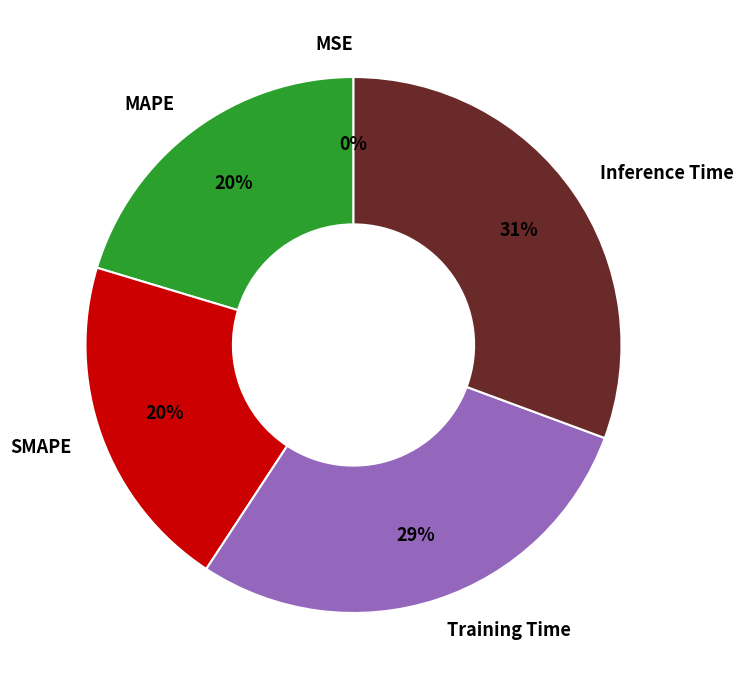

Rank the categories by value from highest to lowest.

Inference Time, Training Time, SMAPE, MAPE, MSE